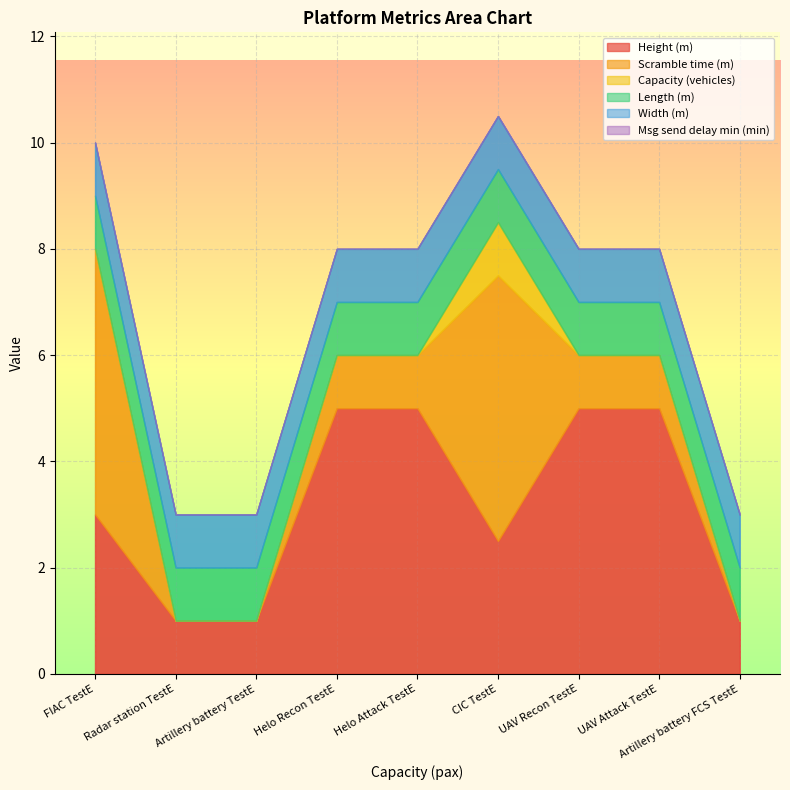

True or false: Msg send delay min (min) and Height (m) intersect in this chart.

False